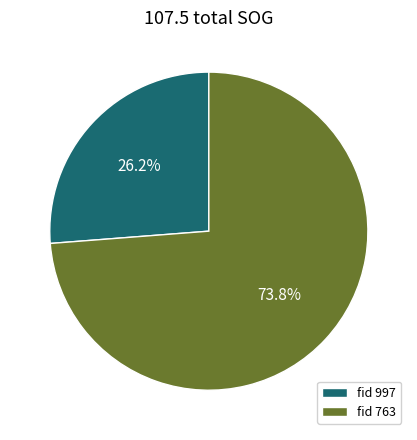

Count the number of slices in the pie.

2